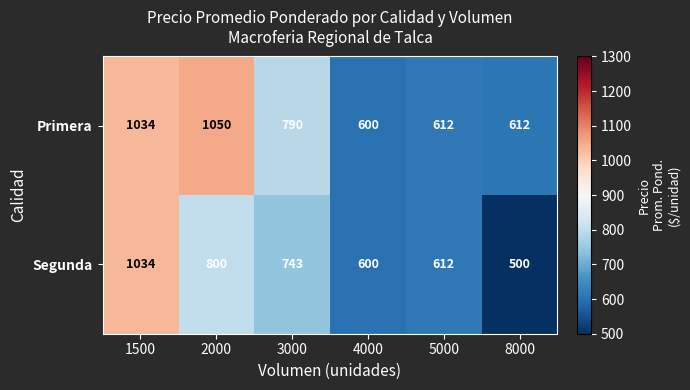

Rank the series by their maximum value, from highest to lowest.

Primera, Segunda